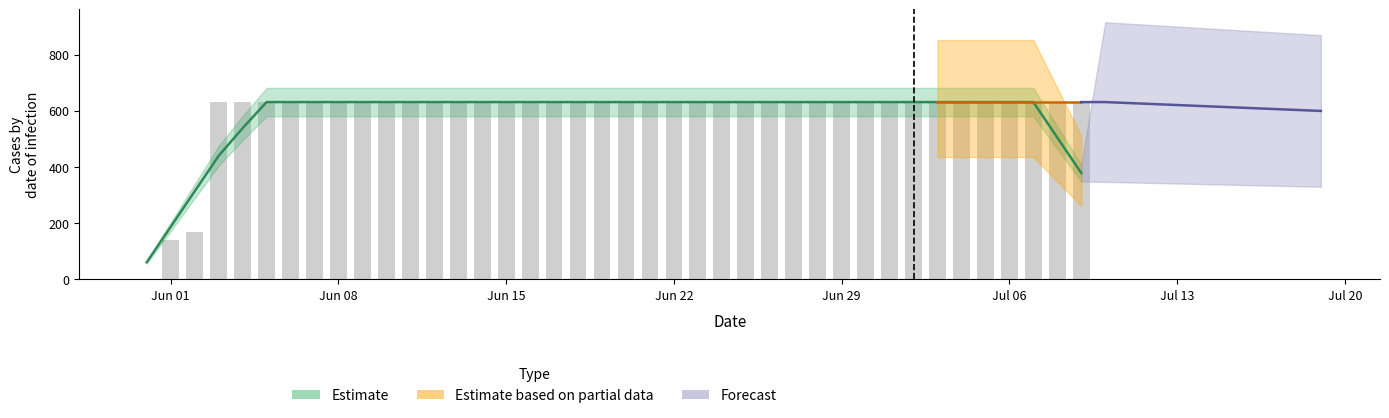

Are the bars grouped side by side (vs. stacked)?

No